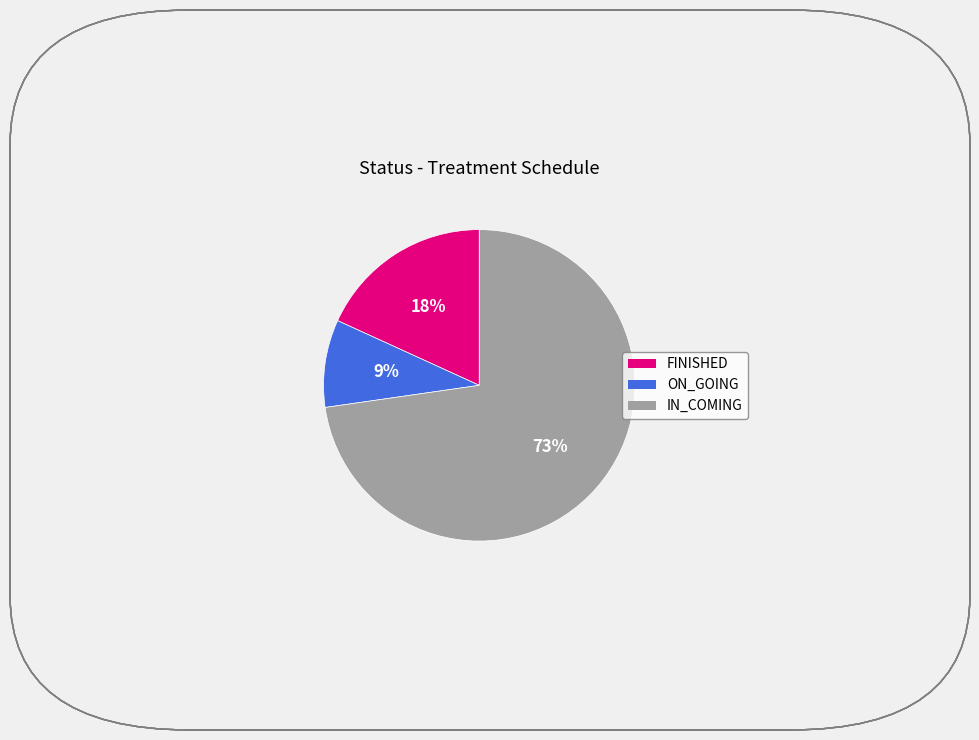

The FINISHED slice represents 32% of the pie. True or false?

False